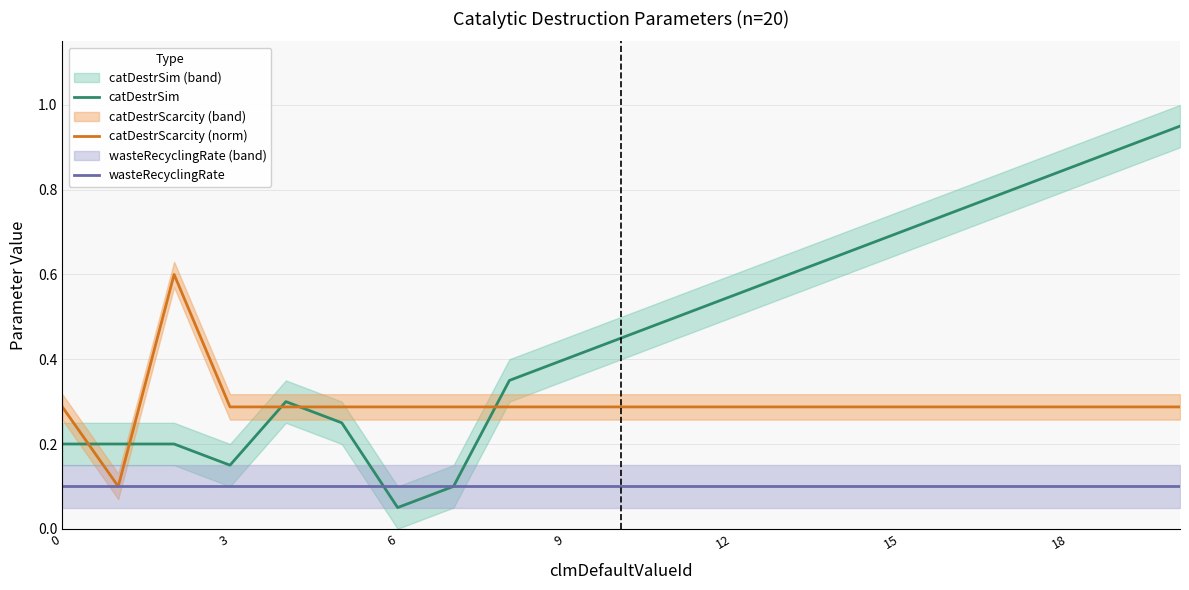

True or false: catDestrScarcity (norm) has more than 1 points higher than both neighbors.

False